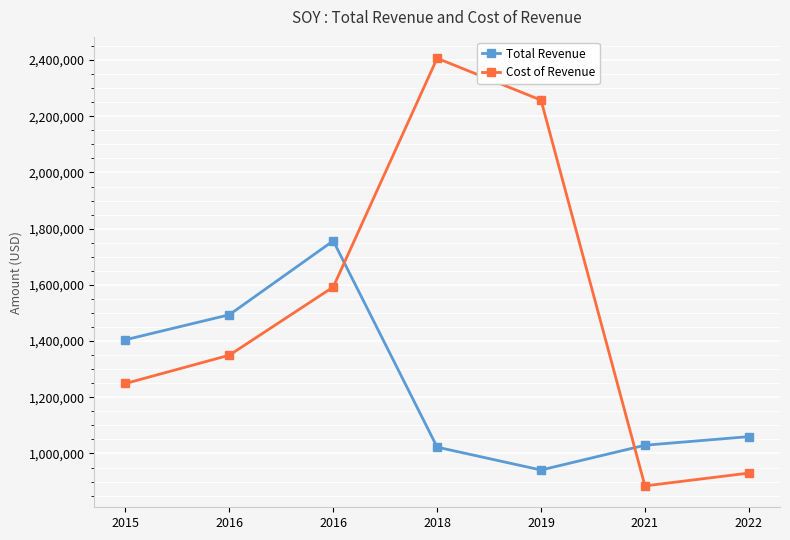

How many values in the Cost of Revenue series are below 1349800?

3